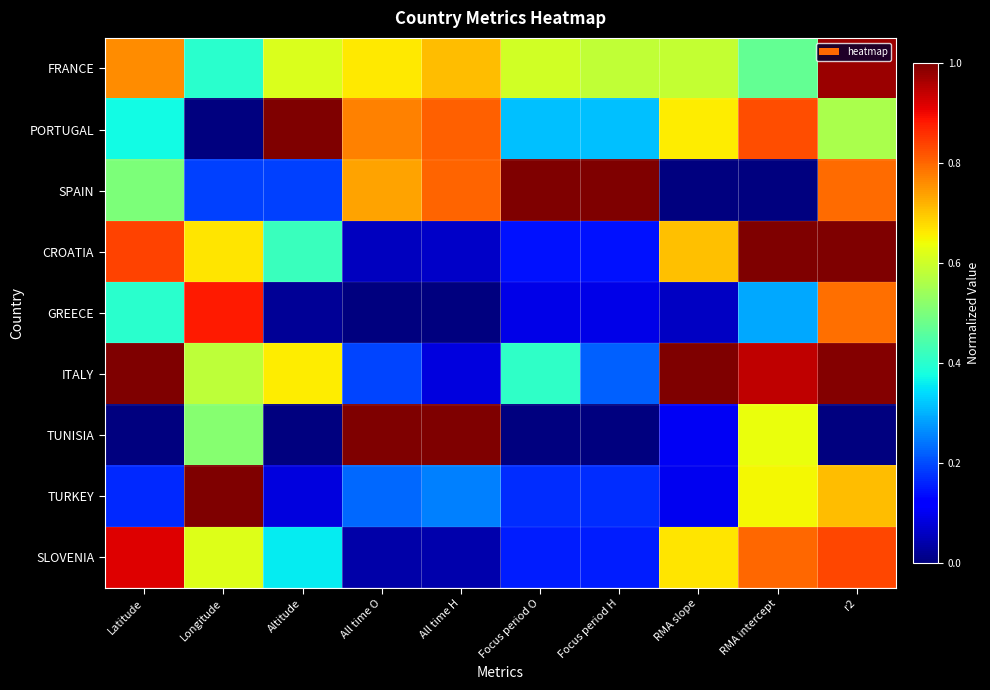

Which series changed the most between All time H and Focus period O?

TUNISIA